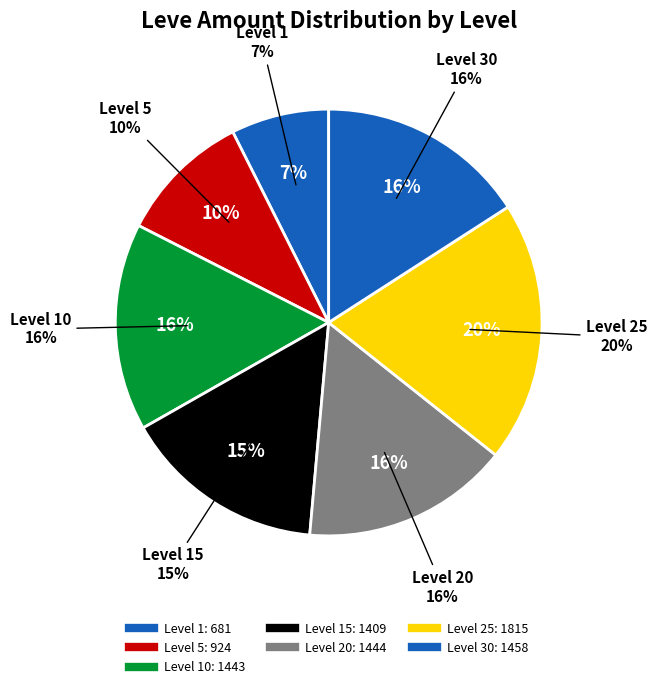

Which category has the smallest portion of the pie?

1